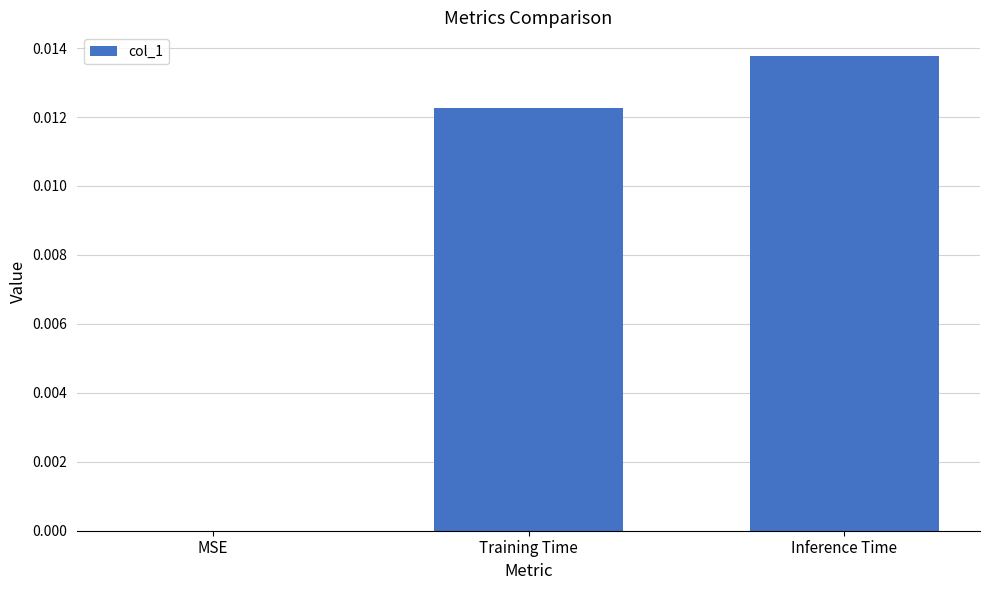

The value at Training Time is 0.0. True or false?

True